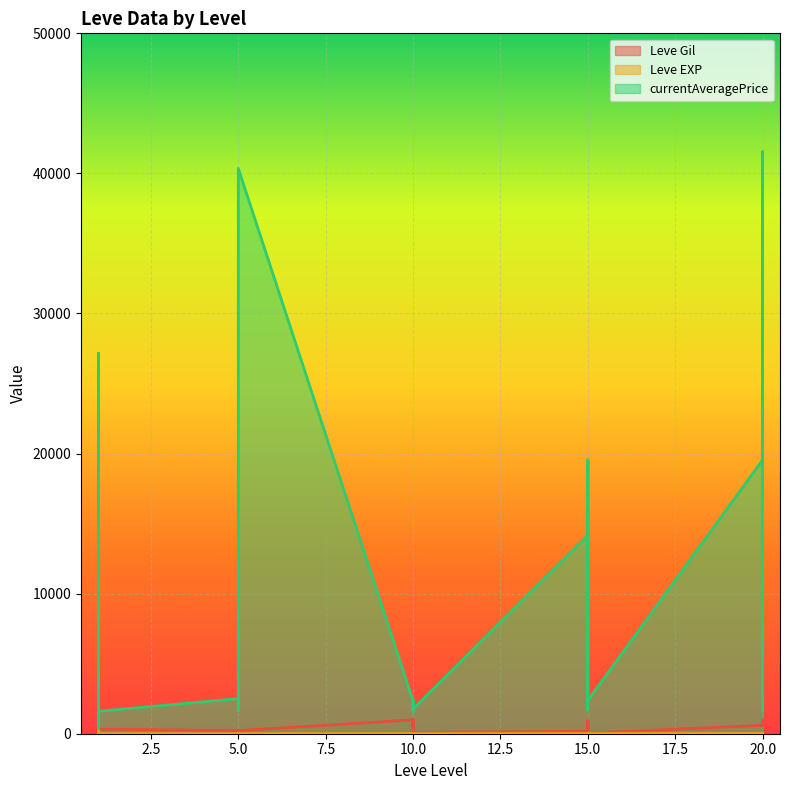

What is the average value of the currentAveragePrice series?

9470